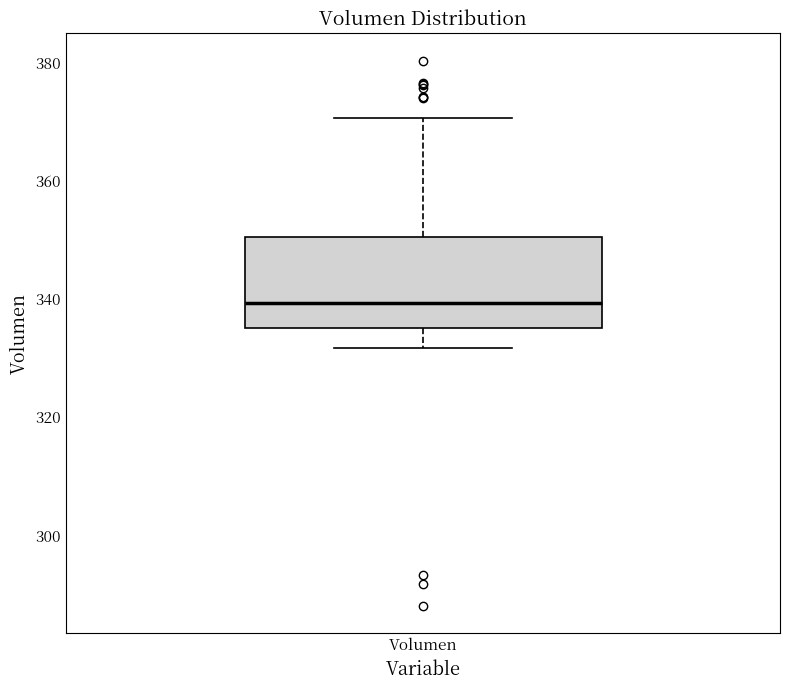

Where is the upper edge of the box for Volumen on the y-axis? The values are not printed on the chart, so give them approximately, as read against the axis.

350